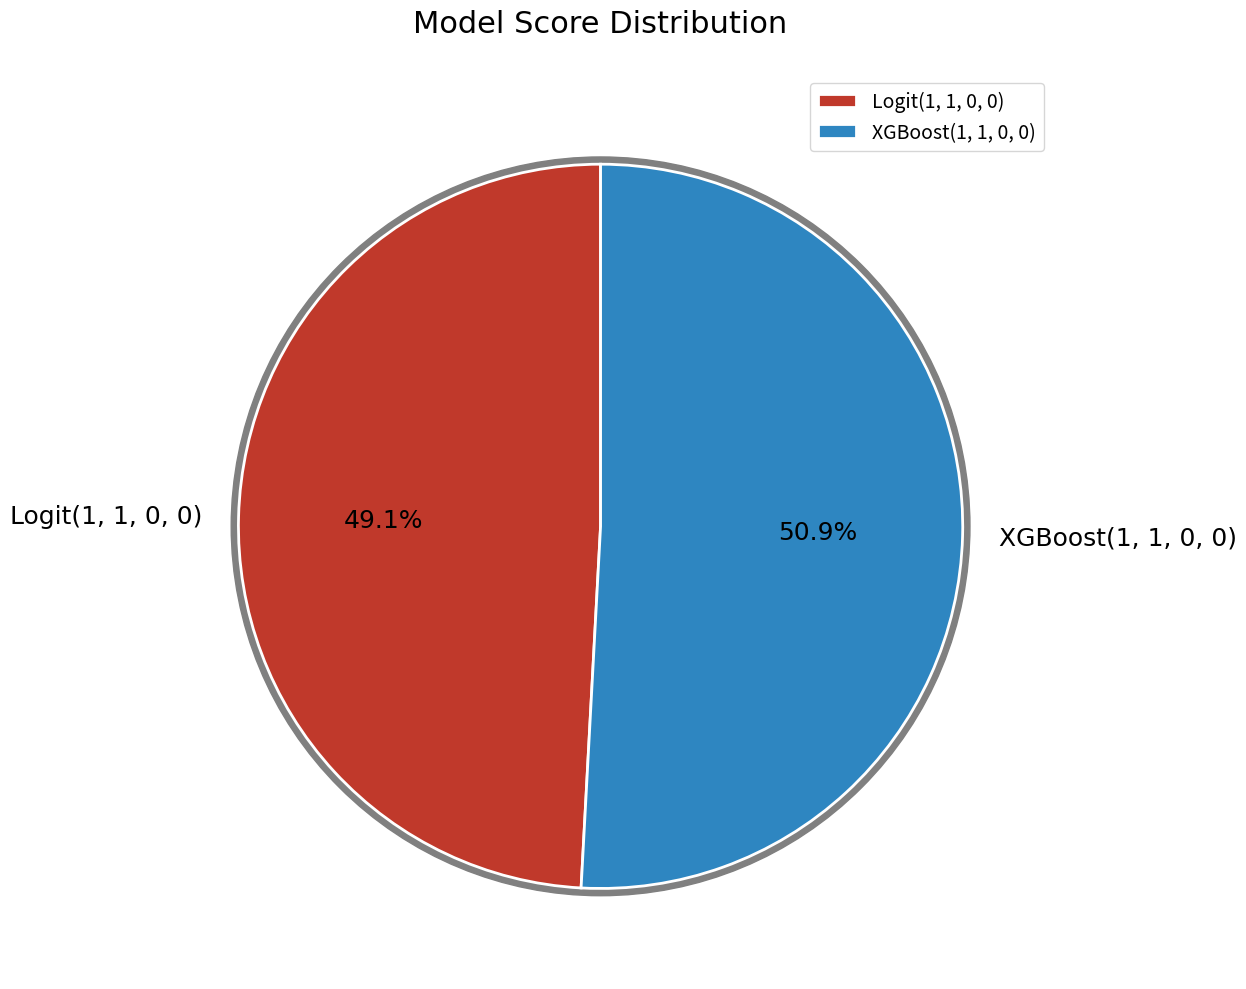

To the nearest percent, what is the difference between the largest and smallest slice percentages?

2%